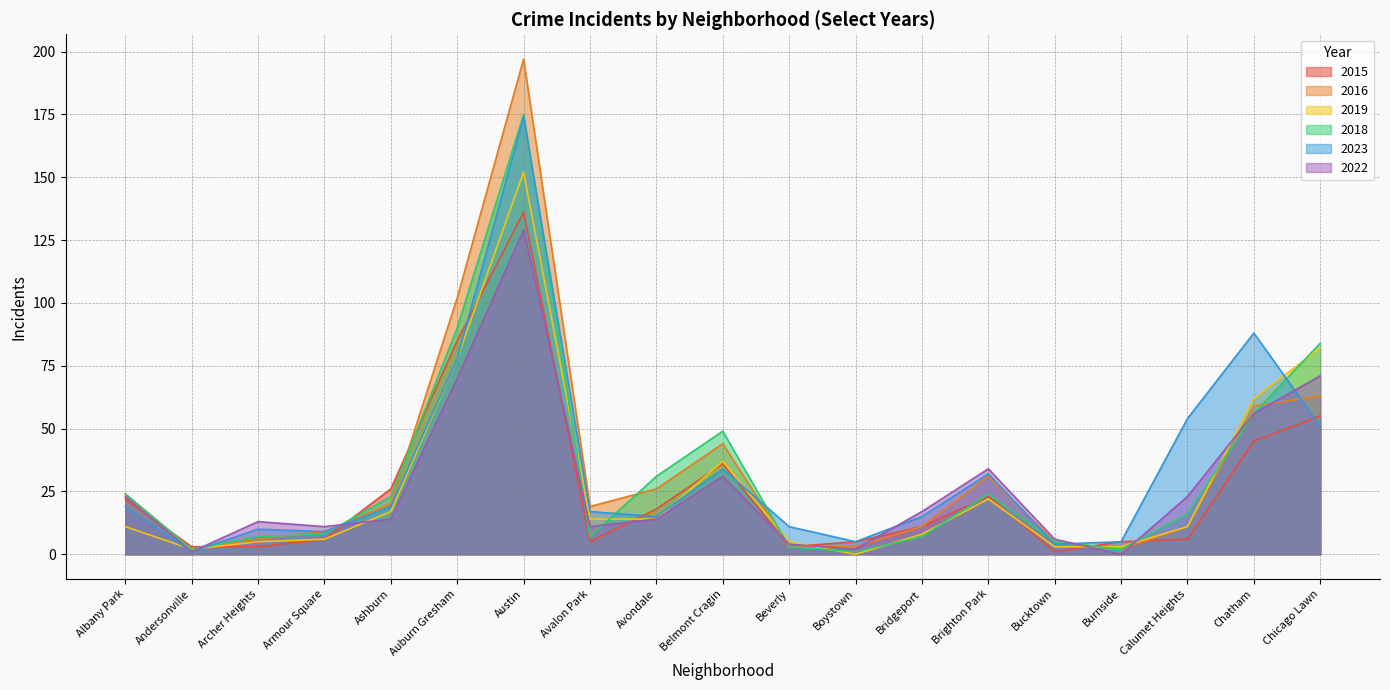

What is the label of the 6th point from the left?

Auburn Gresham